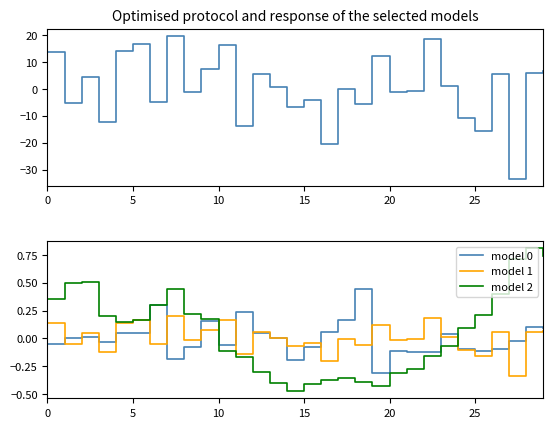

How many values in the model 0 series exceed 0?

15